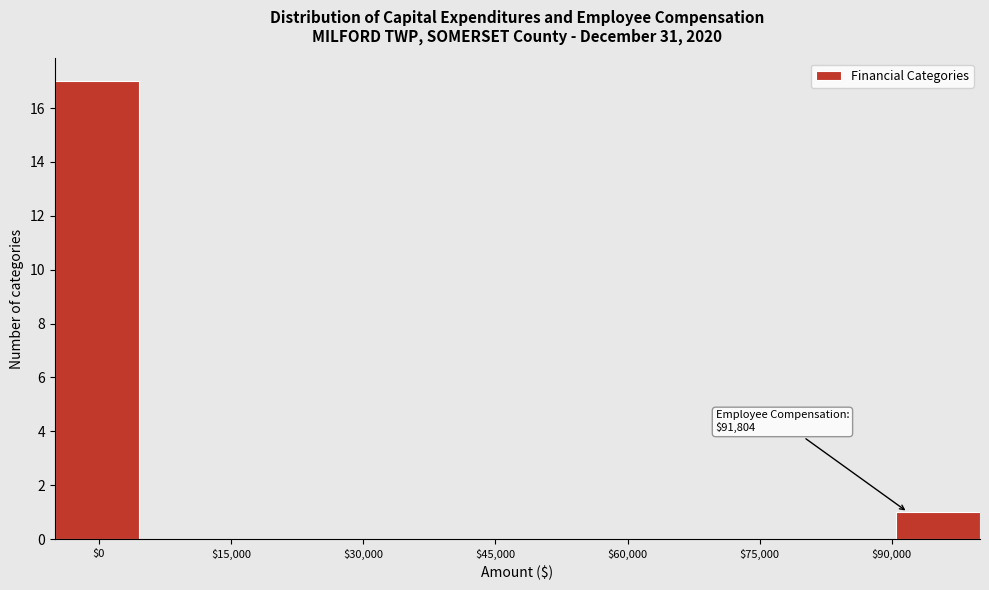

Over which range of the x-axis is the bar tallest?

-4000 to 4000